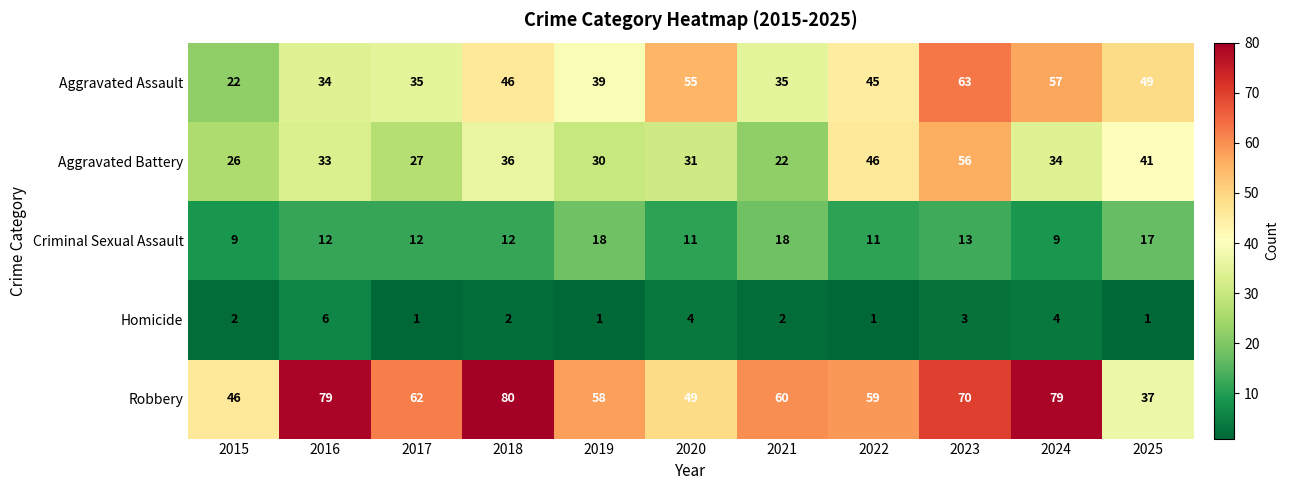

What is the approximate value of Aggravated Battery at 2018, to the nearest 10?

40